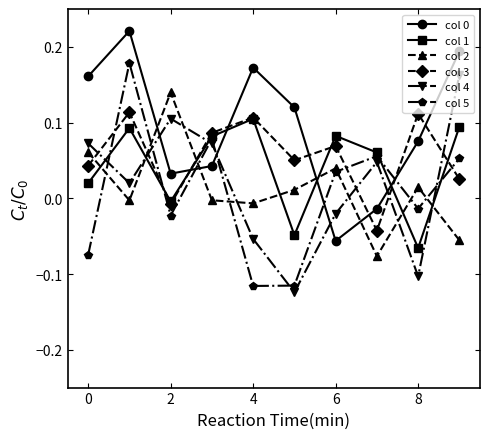

What is the difference between the maximum and second lowest values in the col 5 series?

0.3